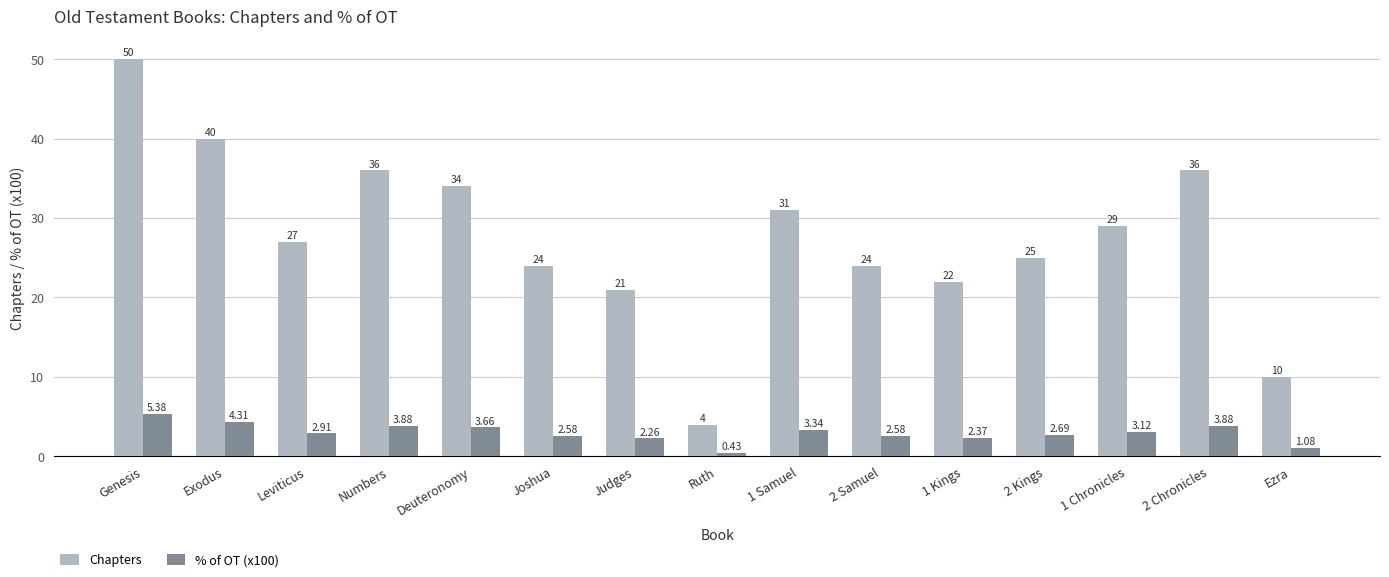

Is it true that % of OT (x100) equals 1.0 at 2 Kings?

False